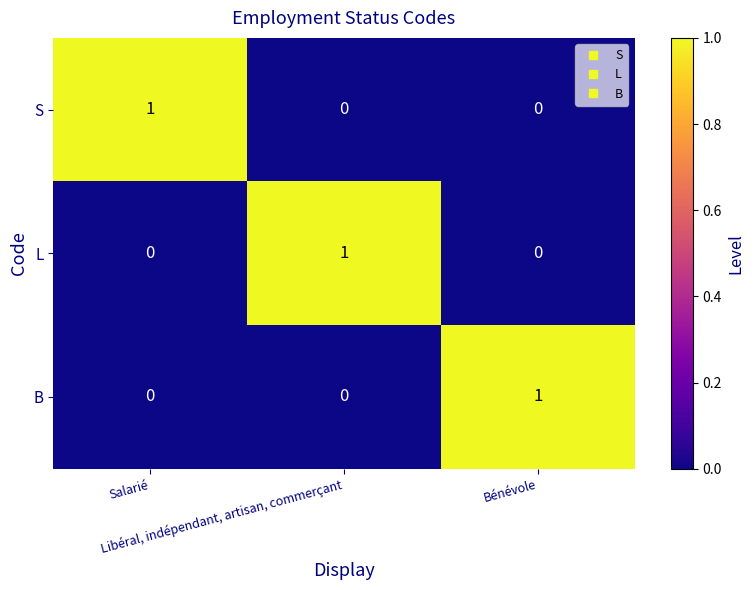

Count the number of data series in this chart.

3